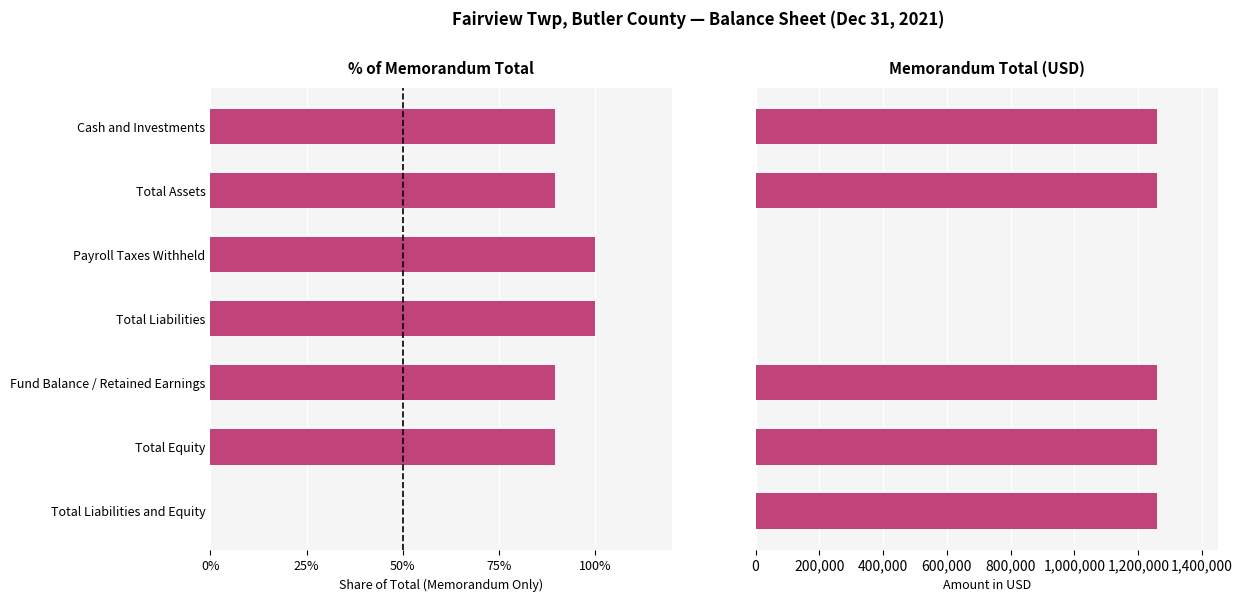

What is the sum of all Memorandum Total (USD) values?

6300945.0